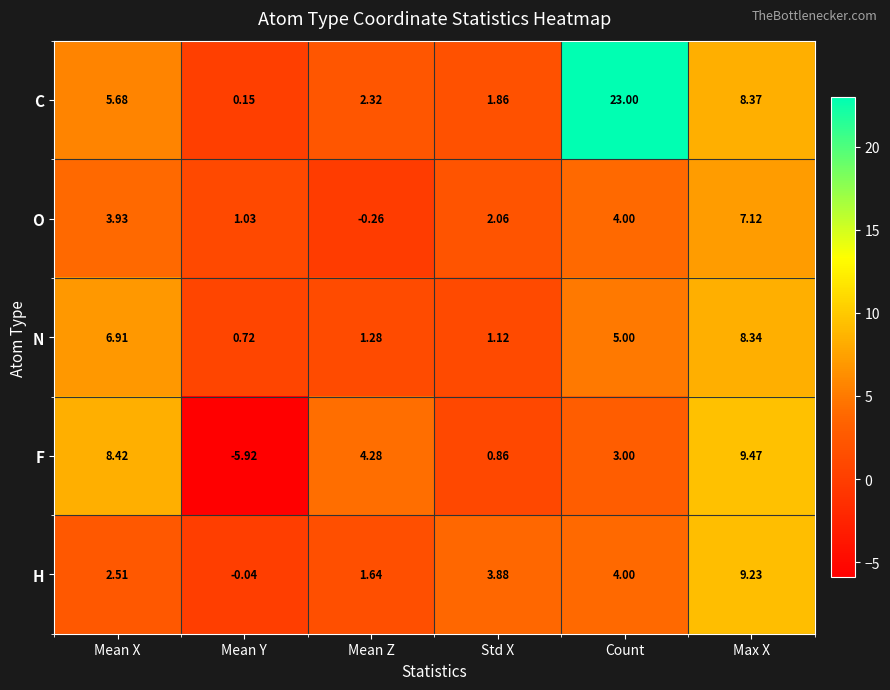

Is the value of O at Count greater than the value of F at Mean Z?

No